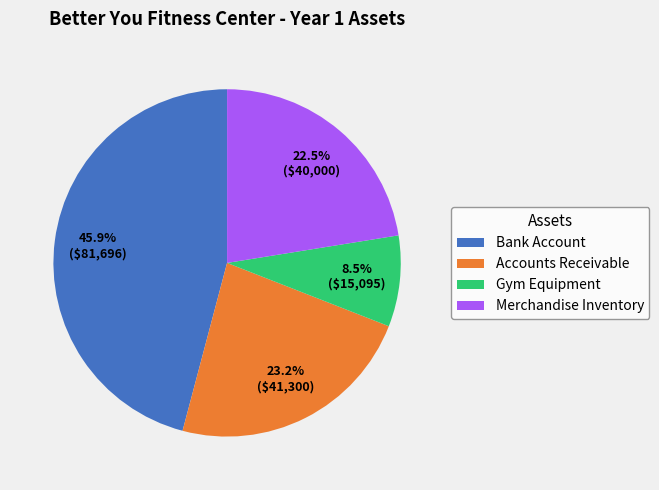

Which category has the smallest portion of the pie?

Gym Equipment